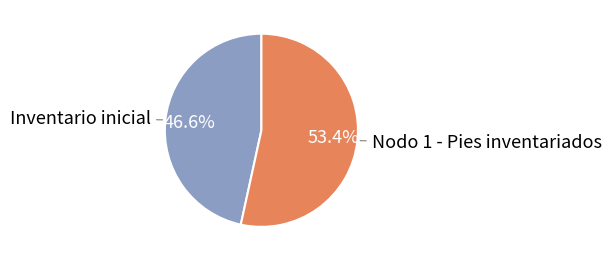

Is it true that Nodo 1 - Pies inventariados is 42% of the pie?

False